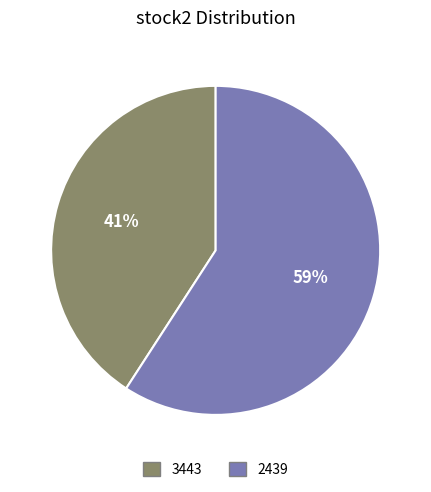

To the nearest percent, what percentage of the pie is 3443?

41%